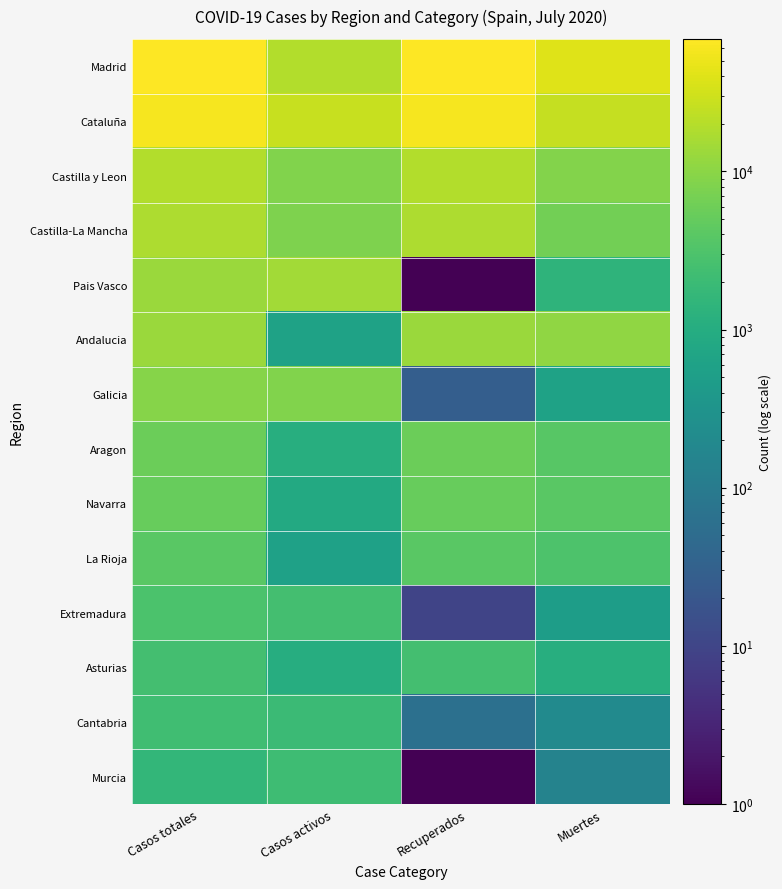

Count the number of data series in this chart.

14